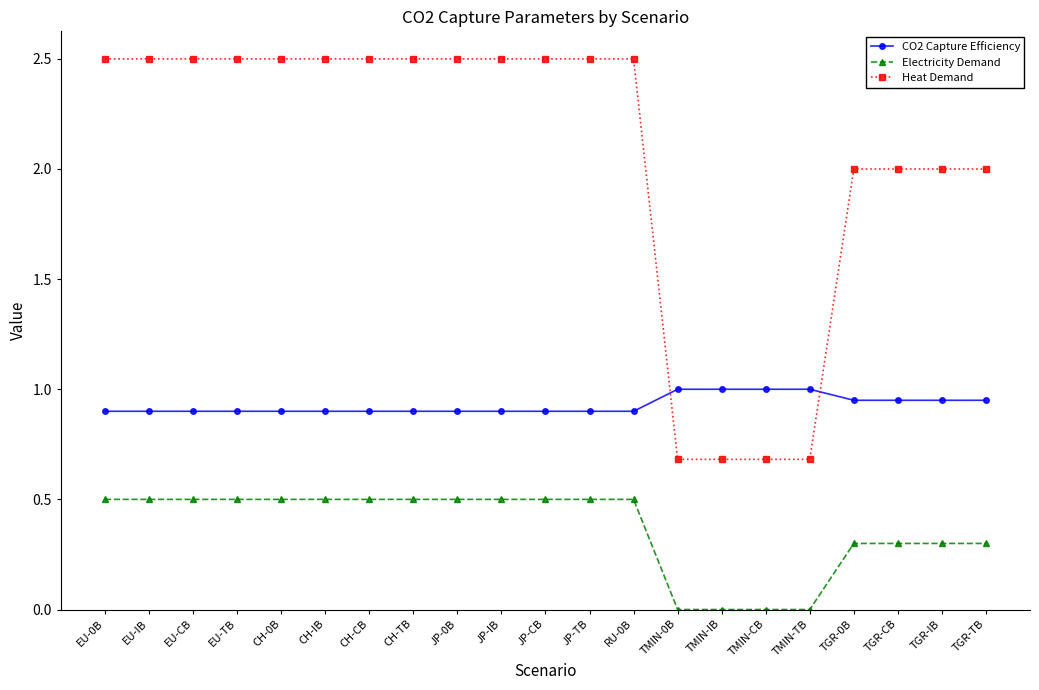

What is the lowest value of the Heat Demand series?

0.7